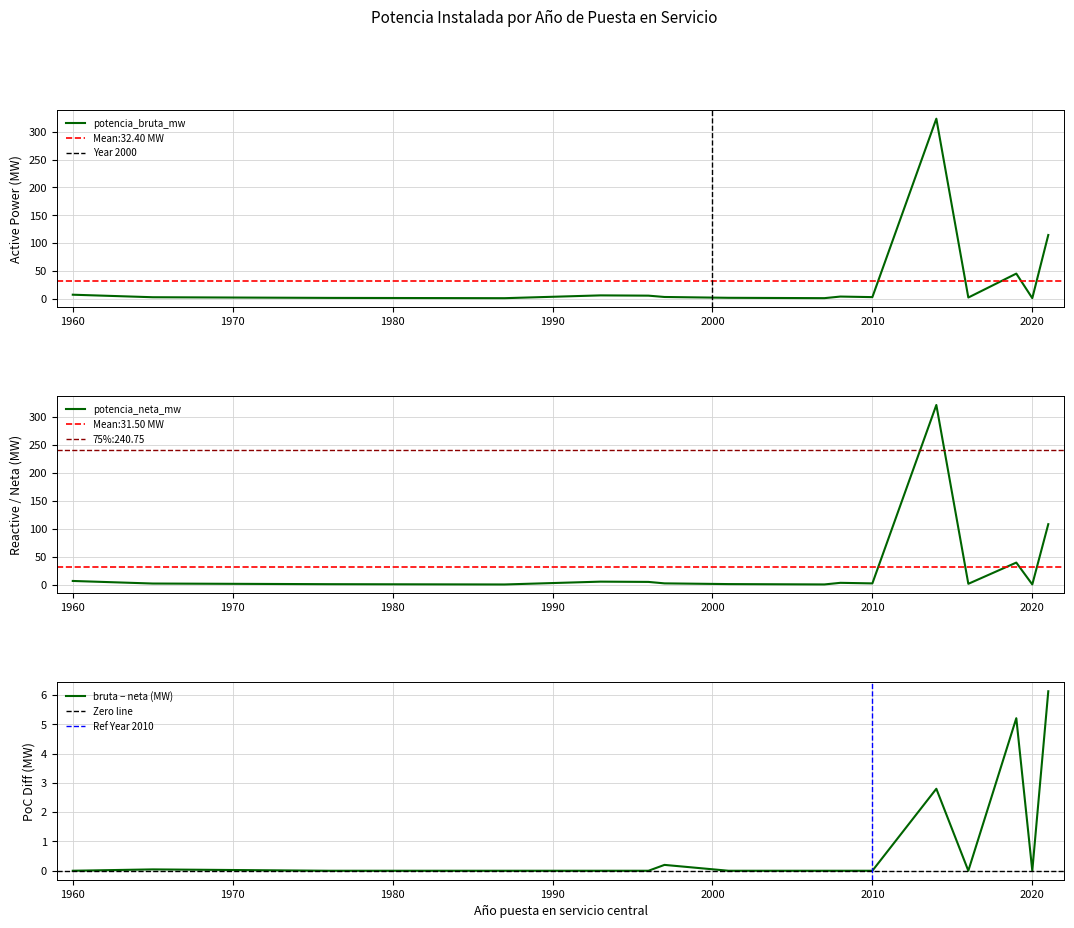

Is it true that potencia_neta_mw equals 0.3 at 1965?

True